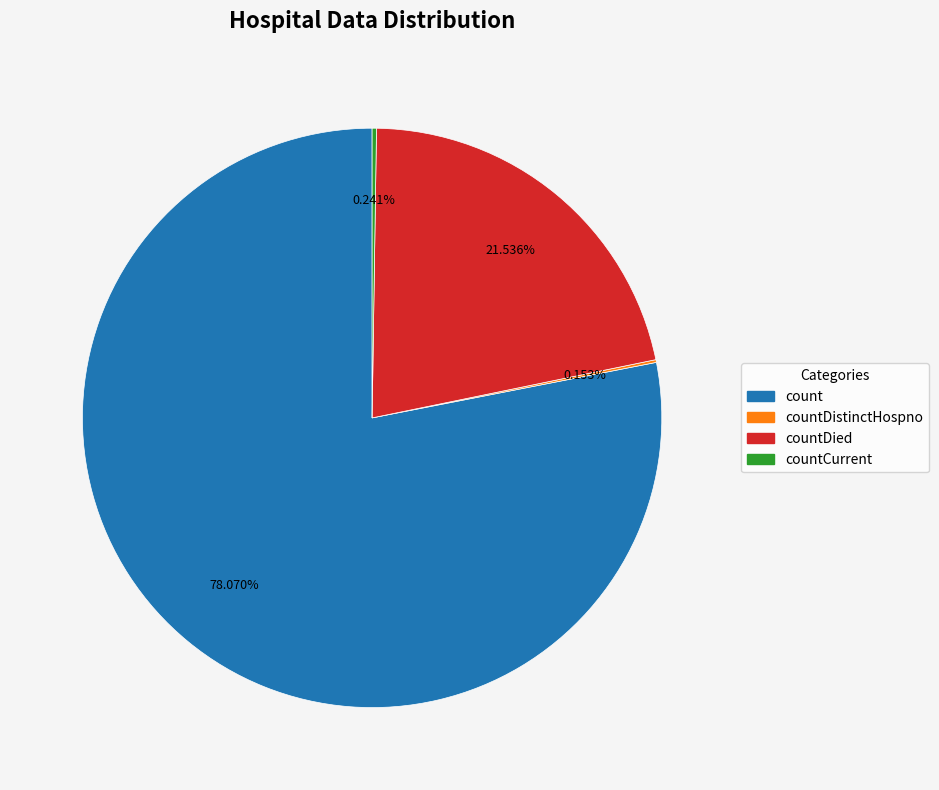

To the nearest percent, what is the average slice percentage?

25%